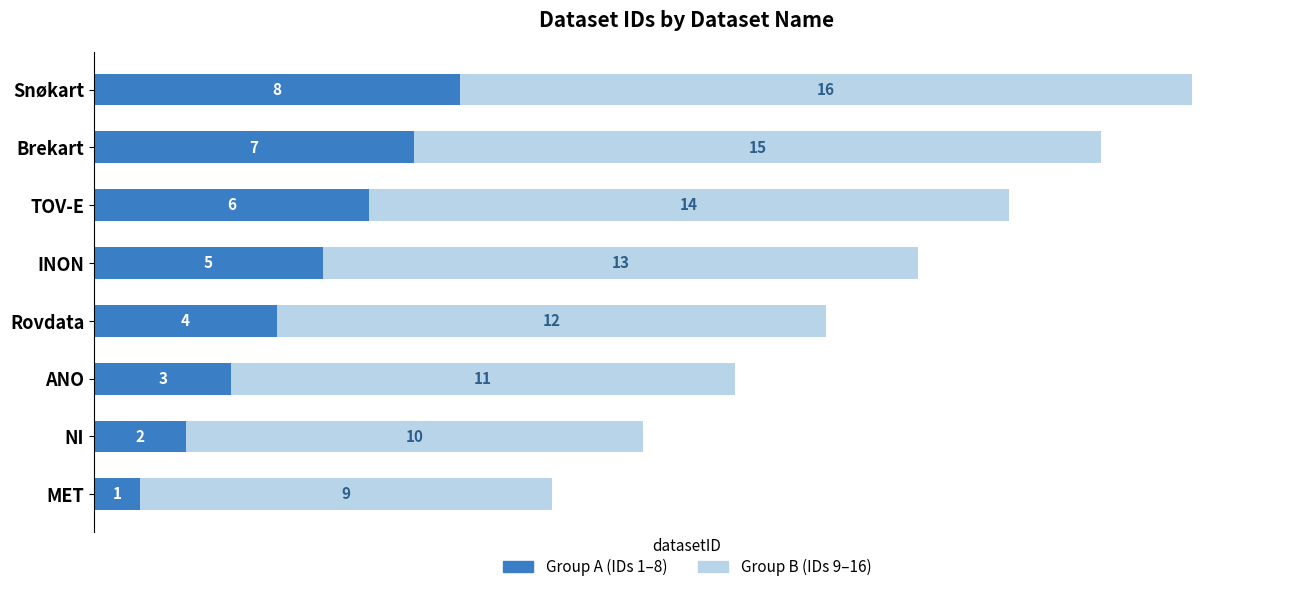

At which category is the sum across all series the highest?

Snøkart